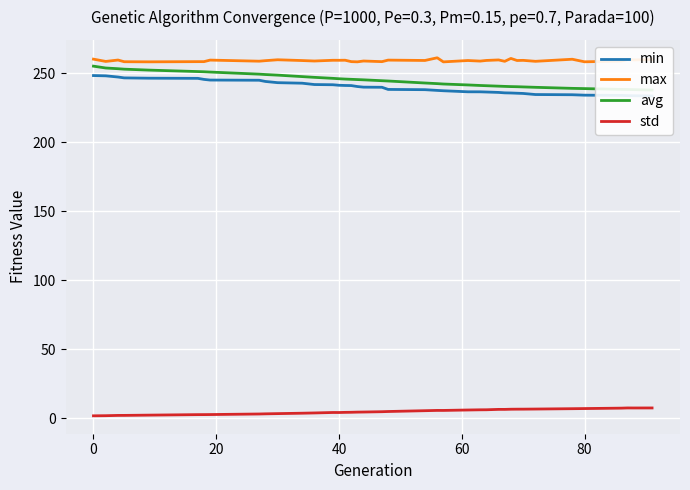

How many interior local valleys does the max series have?

15